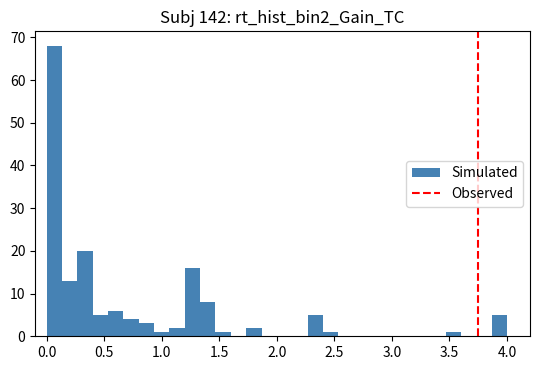

Around what value on the x-axis is the tallest bar? Give the approximate position of its centre, as read against the axis.

0.05